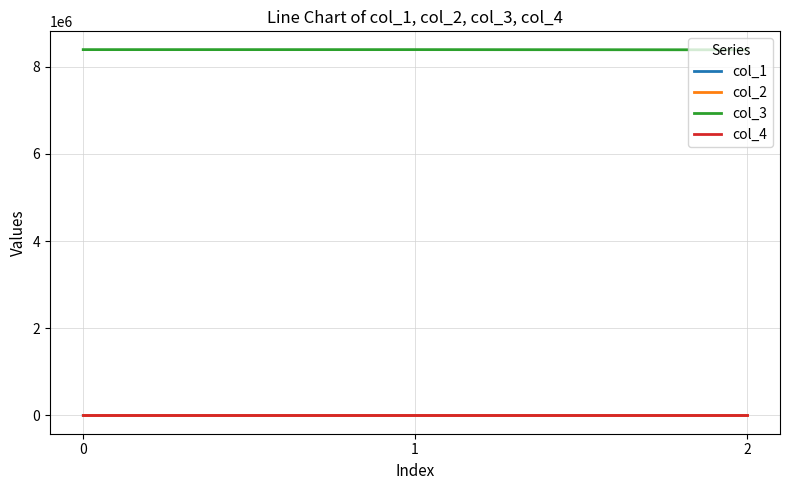

What is the difference between the maximum and minimum values in the col_2 series?

0.3